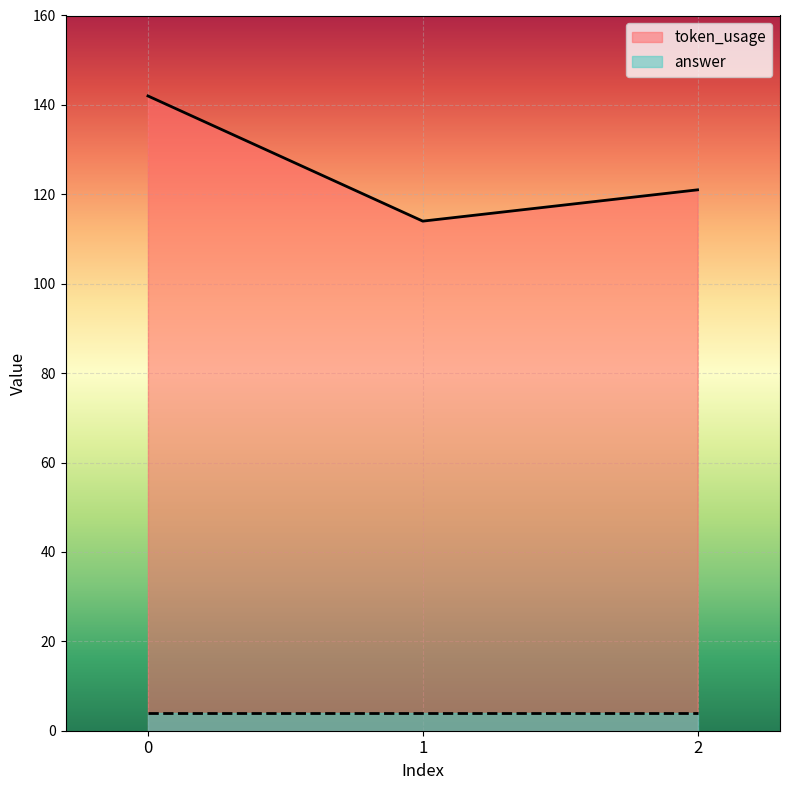

List the labels in order of value, smallest first.

1, 2, 0